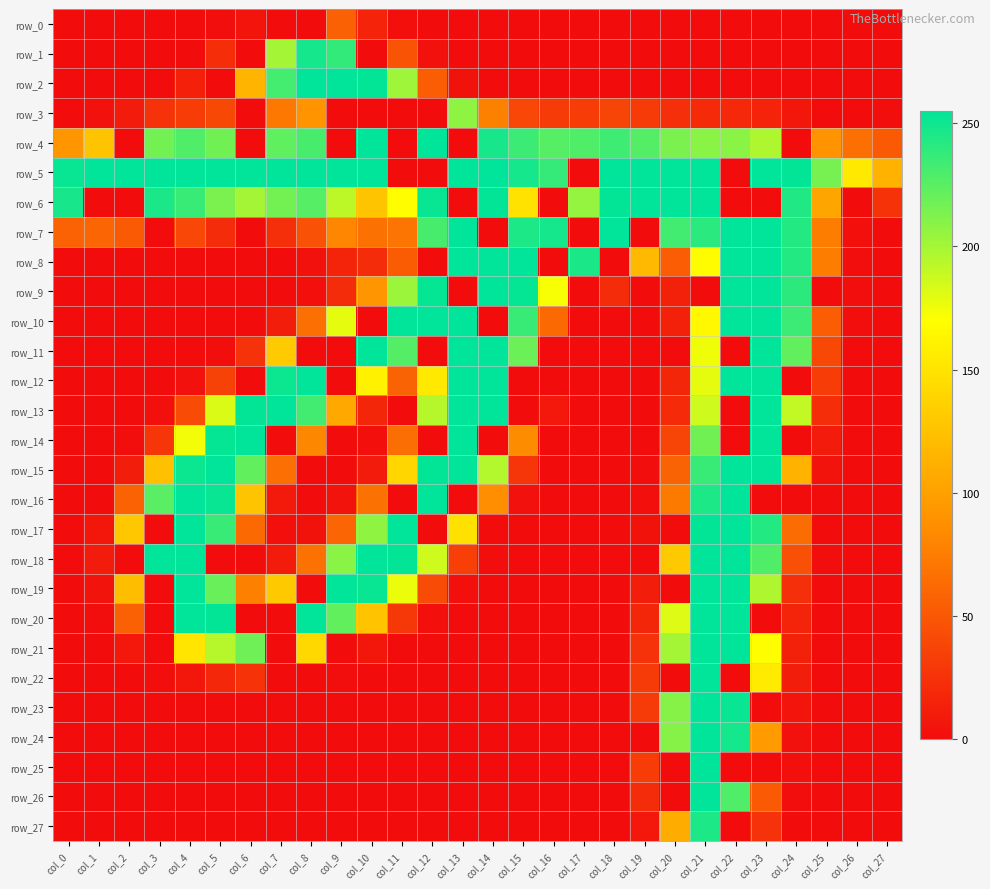

At col_1, list the series in order from smallest to largest.

row_0, row_1, row_2, row_6, row_8, row_9, row_10, row_11, row_12, row_13, row_14, row_15, row_16, row_21, row_22, row_23, row_24, row_25, row_26, row_27, row_20, row_3, row_19, row_17, row_18, row_7, row_4, row_5